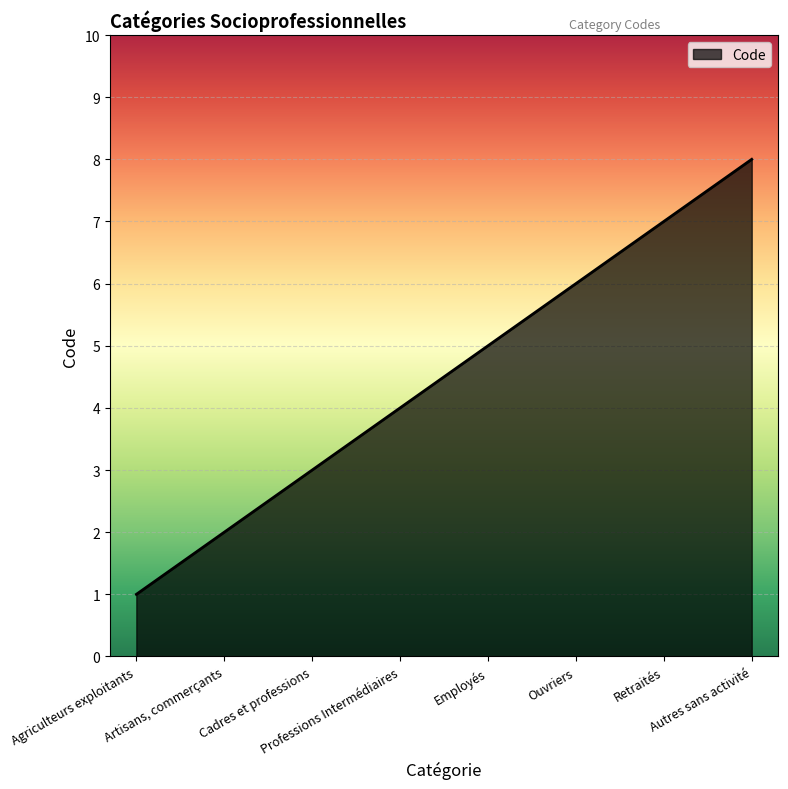

The chart shows a value of 6 at Professions Intermédiaires. True or false?

False